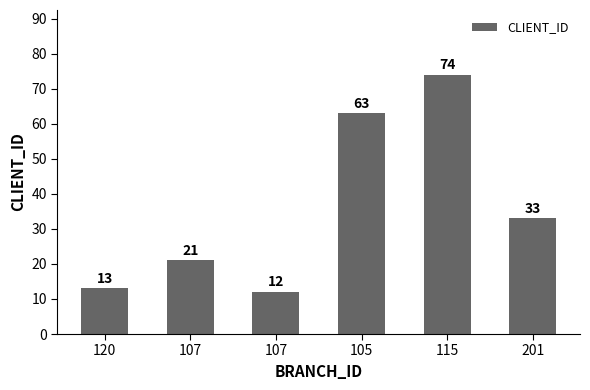

What is the smallest value displayed?

12